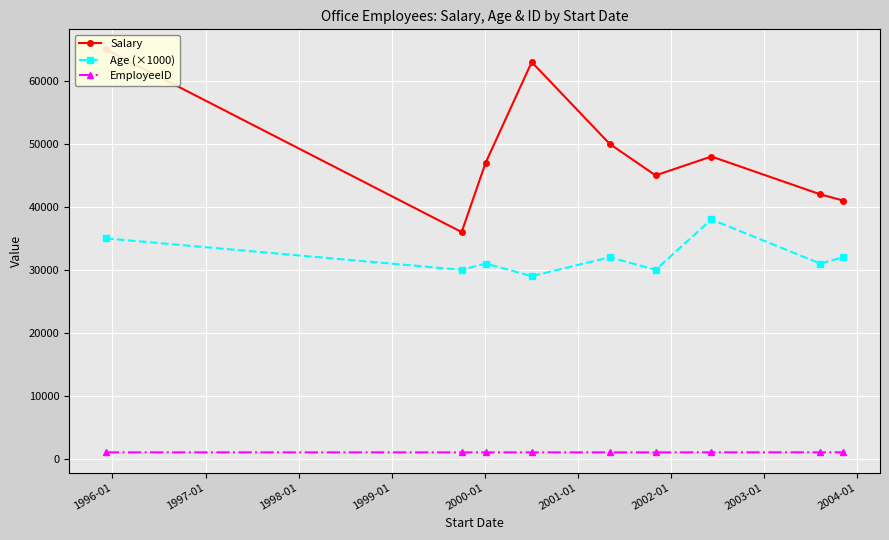

True or false: EmployeeID and Age (×1000) intersect in this chart.

False